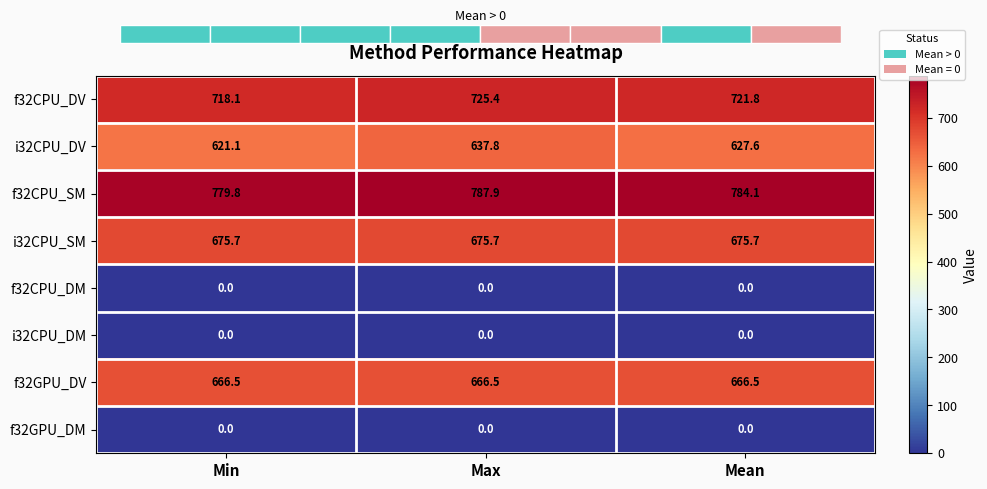

What is the sum of the i32CPU_DV values at Max and Min?

1258.9